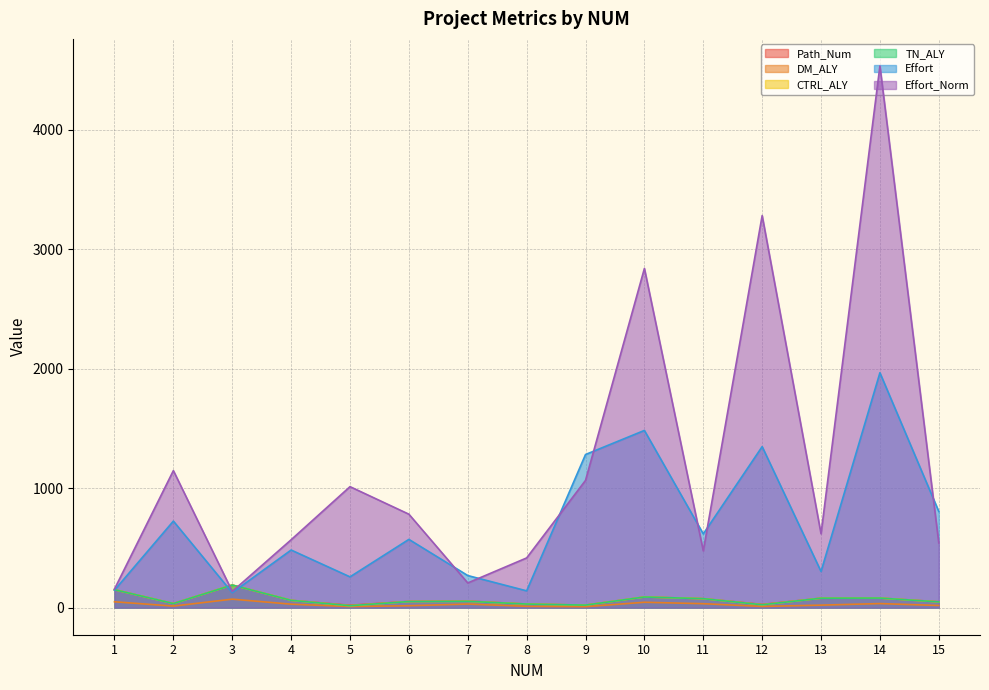

Rank the series by their maximum value, from lowest to highest.

DM_ALY, Path_Num, CTRL_ALY, TN_ALY, Effort, Effort_Norm